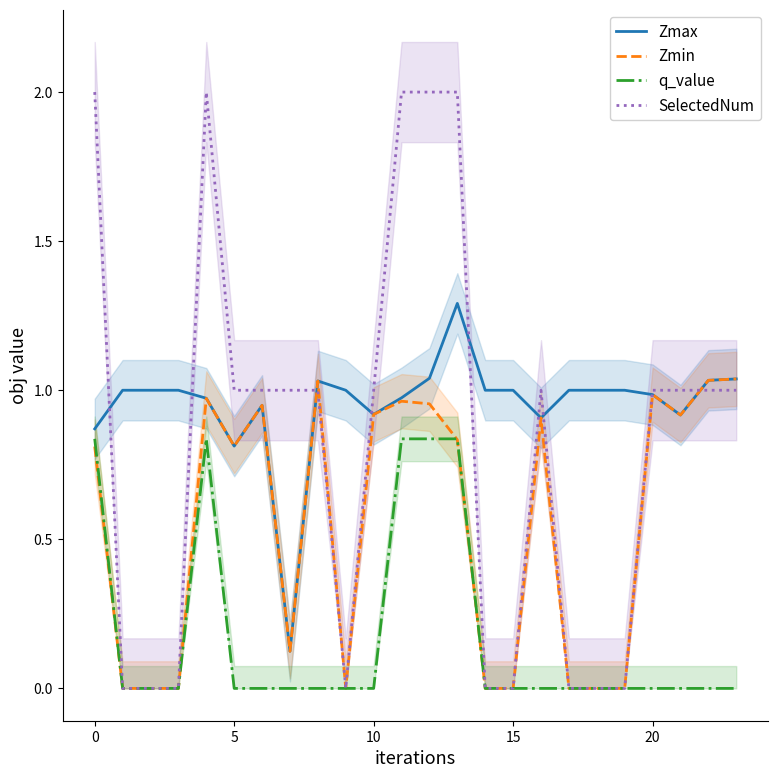

What is the label of the 8th point from the left?

7